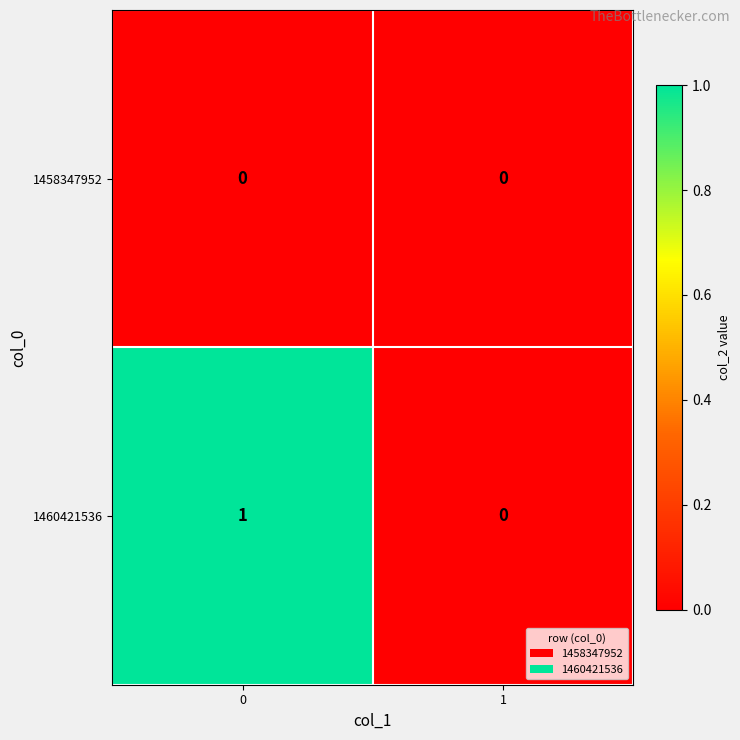

Reading right to left, list all the values displayed in this chart.

1458347952: 0	0
1460421536: 0	1